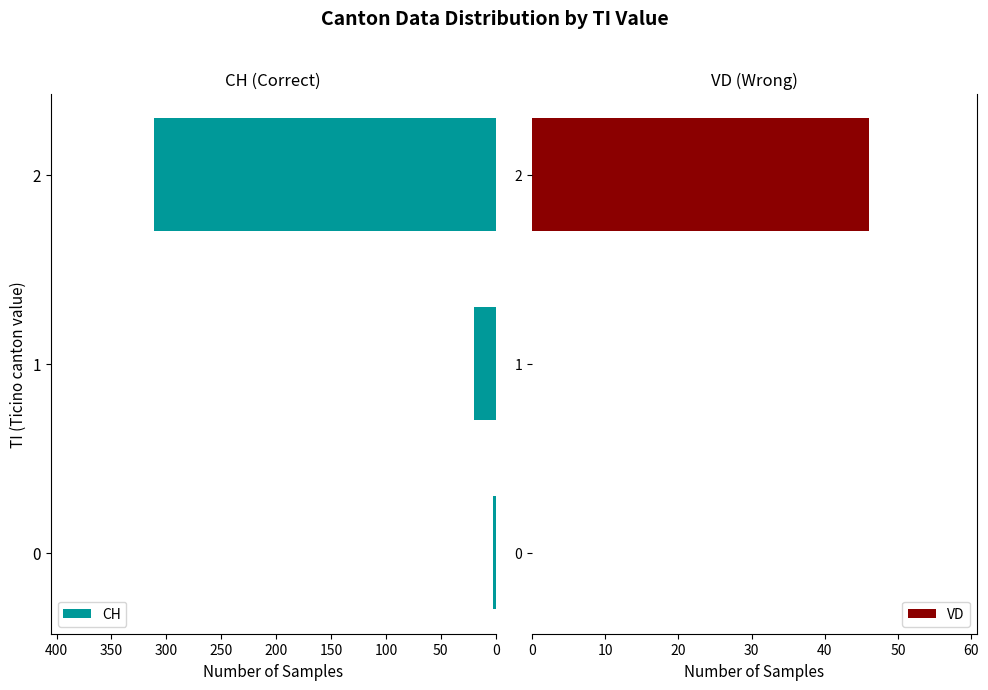

At 0, list the series in order from smallest to largest.

VD, CH